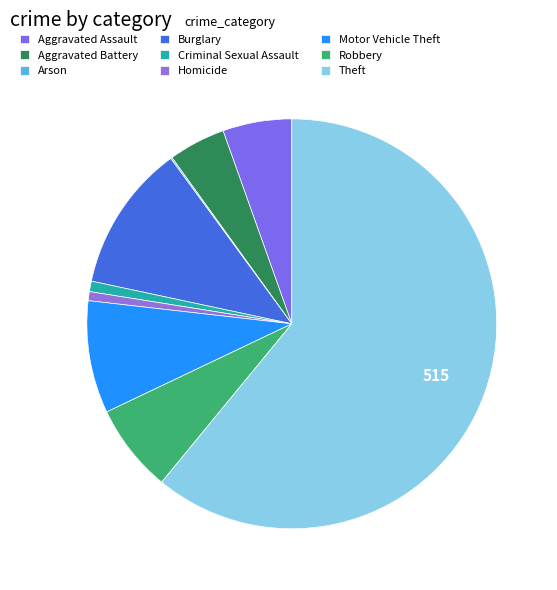

Rank the categories by value from lowest to highest.

Arson, Homicide, Criminal Sexual Assault, Aggravated Battery, Aggravated Assault, Robbery, Motor Vehicle Theft, Burglary, Theft